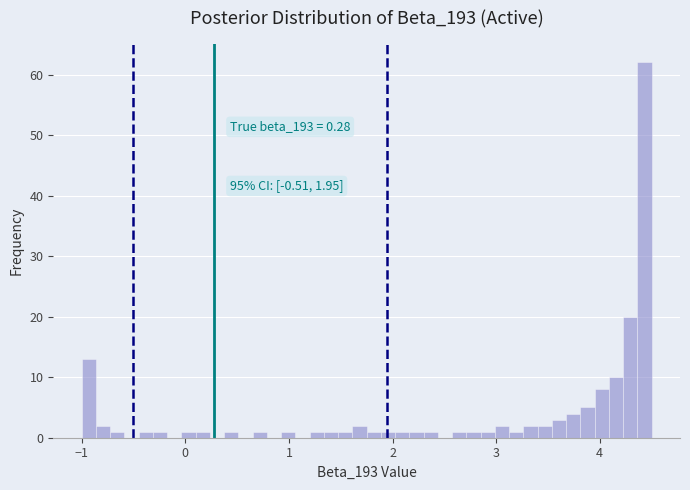

Read against the x-axis, roughly where is the centre of the tallest bar?

4.4